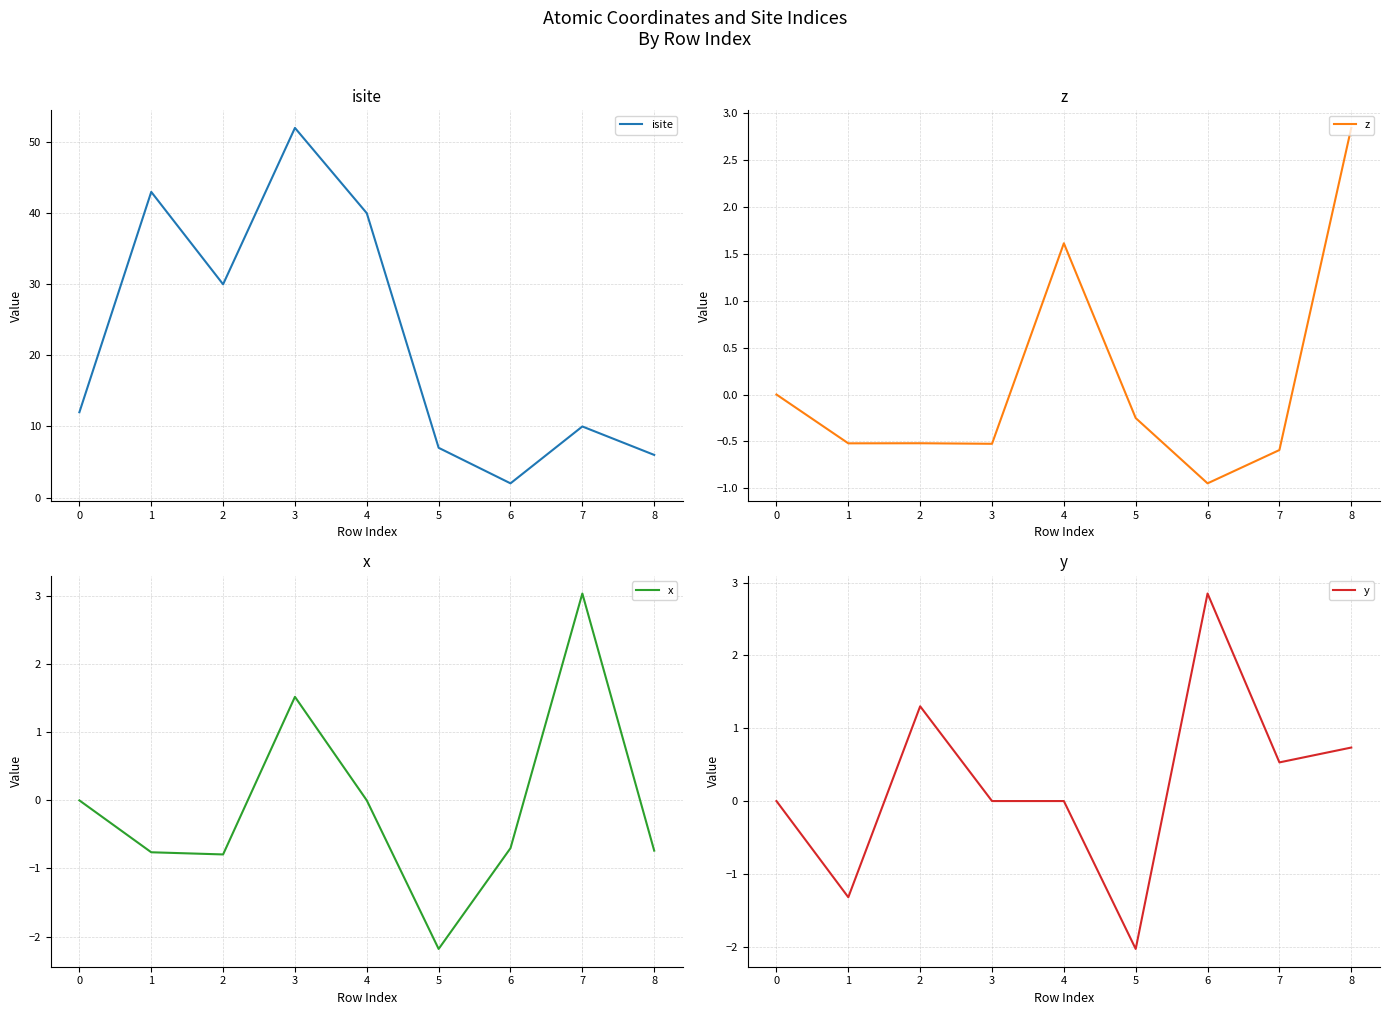

The isite series shows 30 at 2. True or false?

True